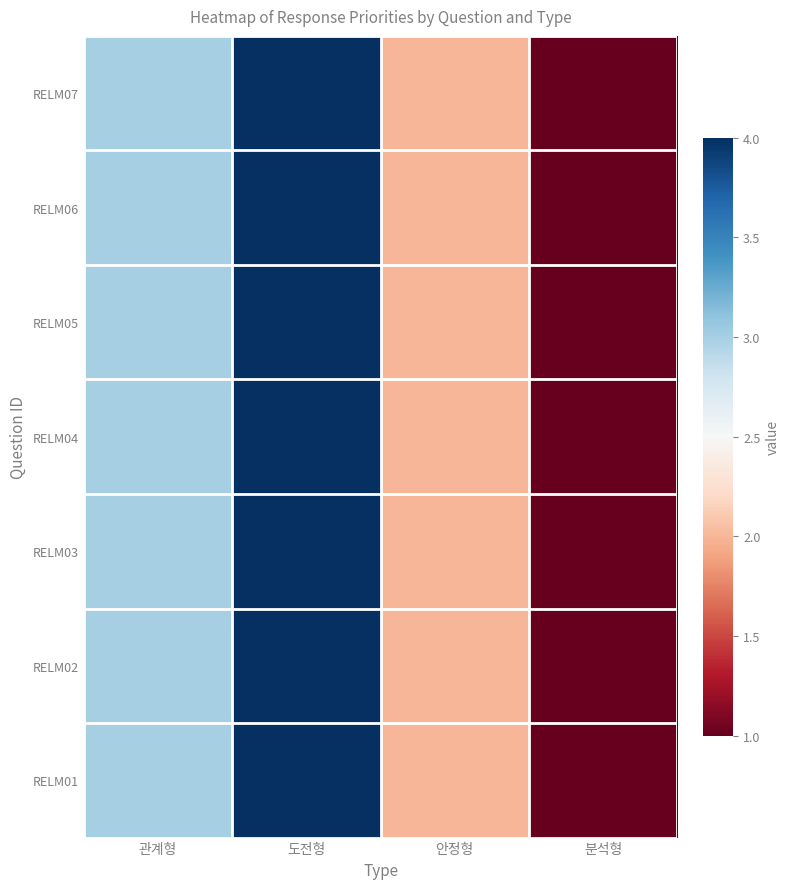

Reading left to right, list all the values displayed in this chart.

RELM01: 관계형=3	도전형=4	안정형=2	분석형=1
RELM02: 관계형=3	도전형=4	안정형=2	분석형=1
RELM03: 관계형=3	도전형=4	안정형=2	분석형=1
RELM04: 관계형=3	도전형=4	안정형=2	분석형=1
RELM05: 관계형=3	도전형=4	안정형=2	분석형=1
RELM06: 관계형=3	도전형=4	안정형=2	분석형=1
RELM07: 관계형=3	도전형=4	안정형=2	분석형=1